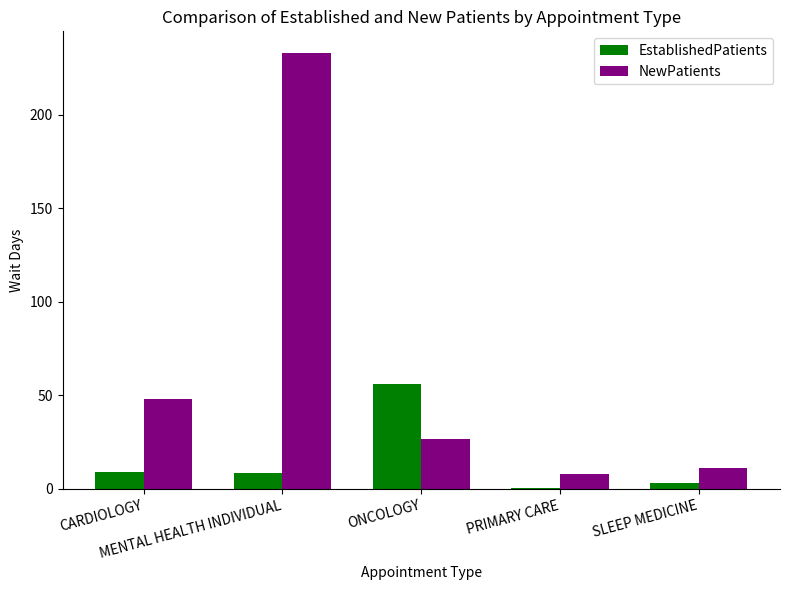

What is the sum of all EstablishedPatients values?

76.7